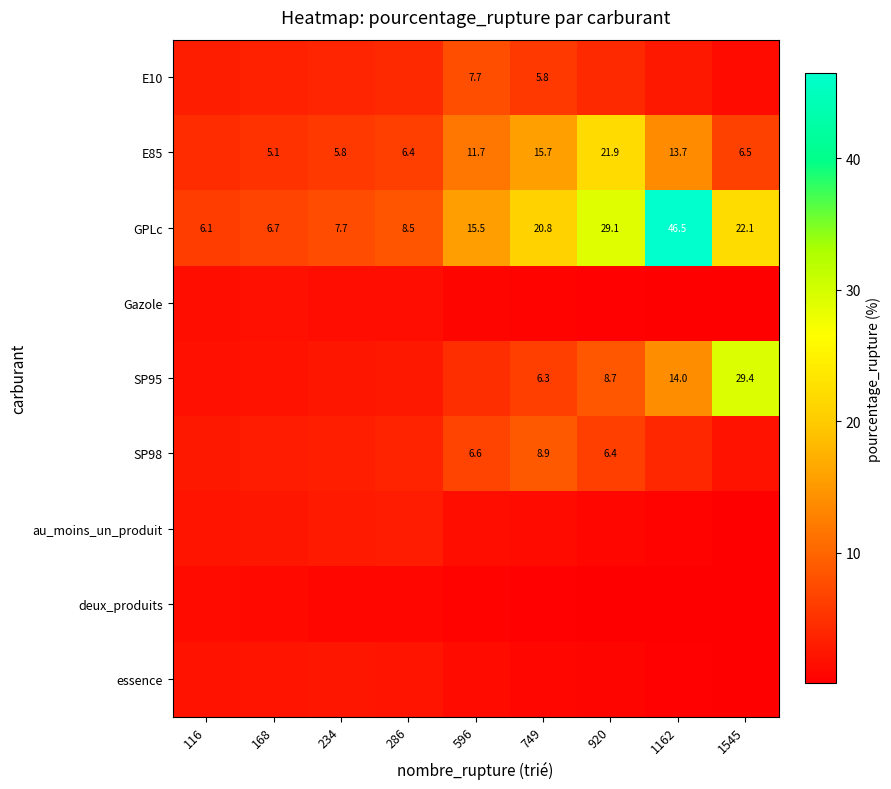

At which category does the chart reach its minimum across all series?

1545